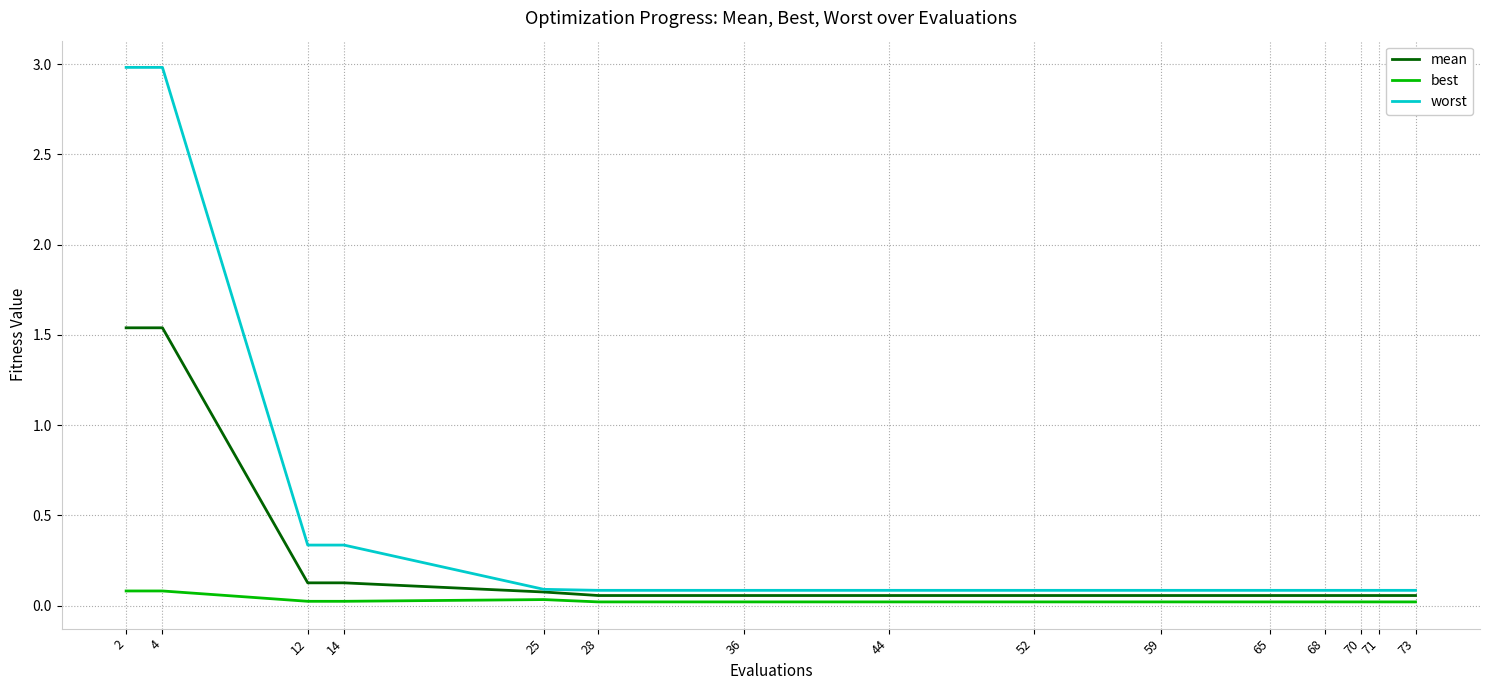

What is the maximum value shown in the chart?

3.0